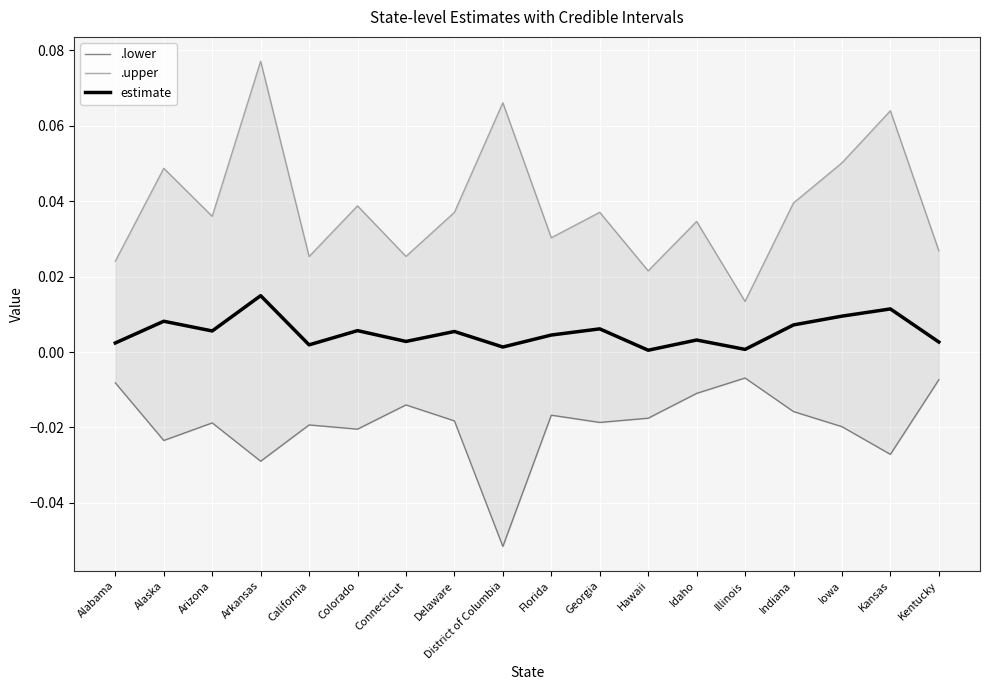

The estimate series shows 0.0 at Florida. True or false?

False